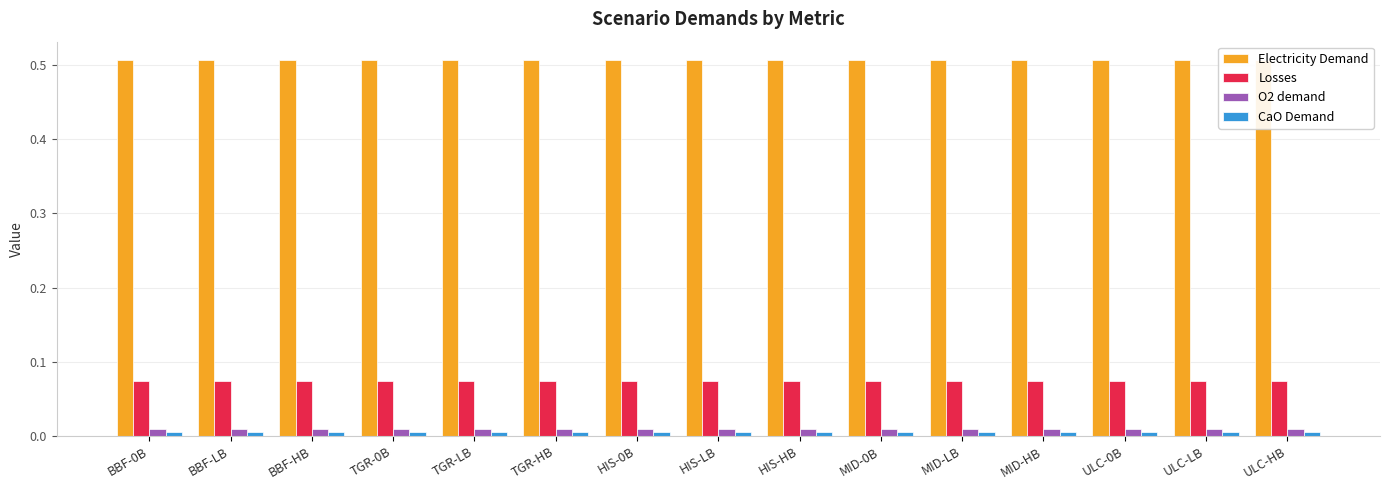

Between TGR-HB and HIS-LB, which series saw the biggest shift?

Electricity Demand